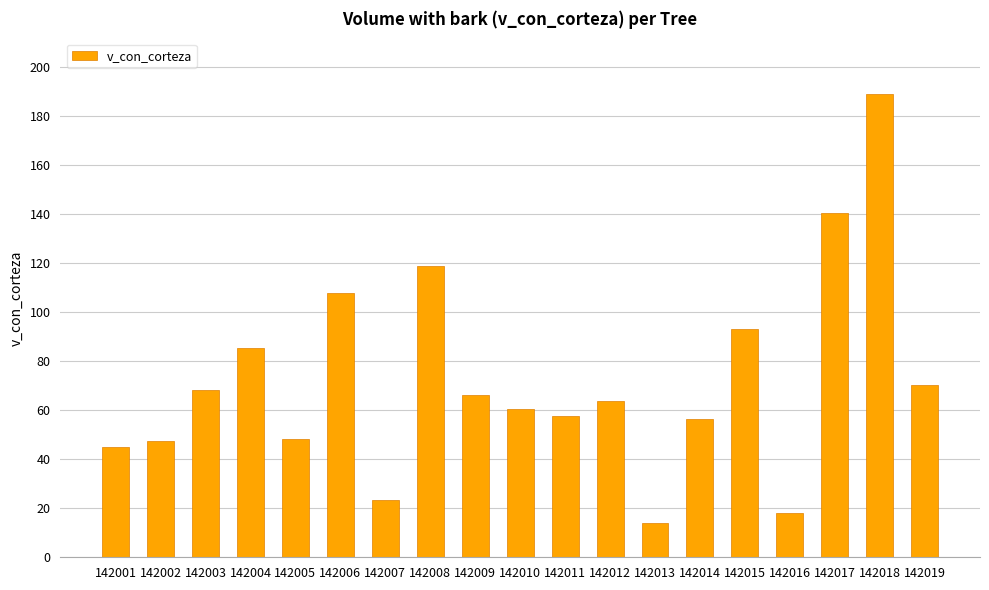

How many bars are there in total?

19